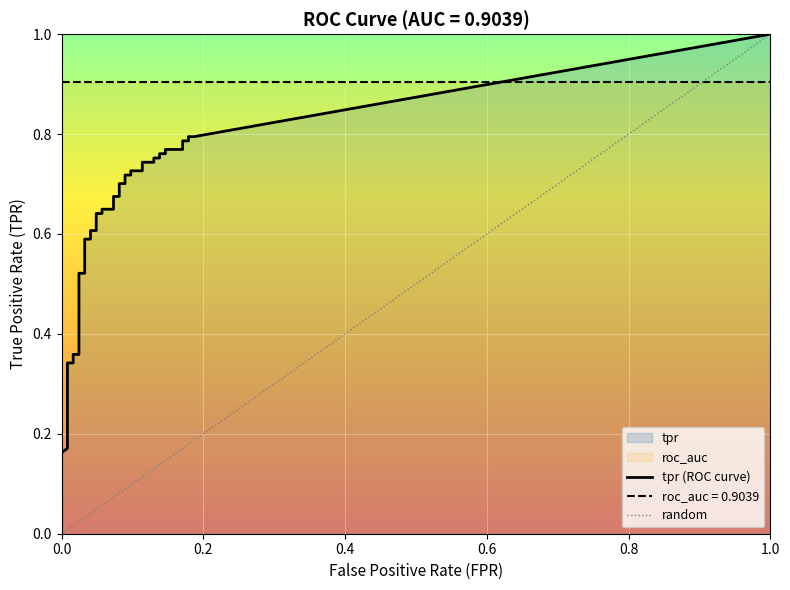

What is the value of the fpr point at the 36th from the left?

0.2